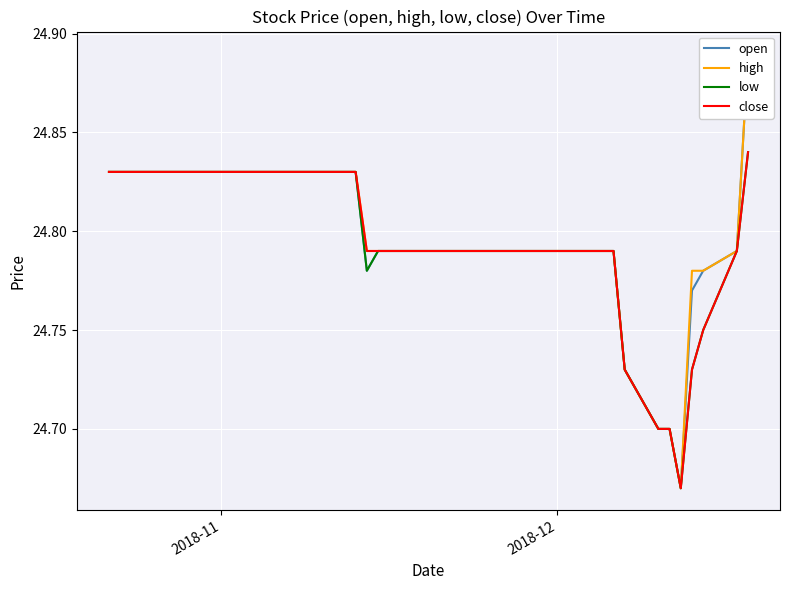

Is the value of high at 6 greater than the value of low at 23?

Yes